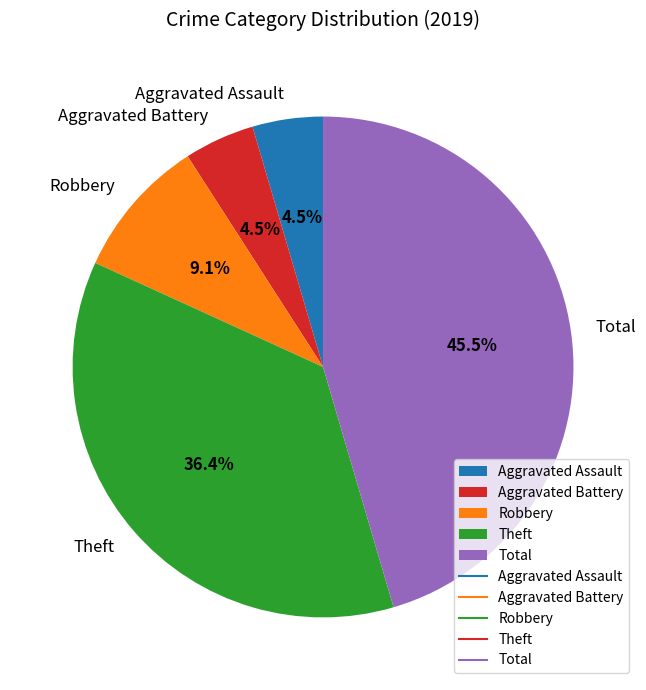

To the nearest percent, what percentage of the pie is Robbery?

9%